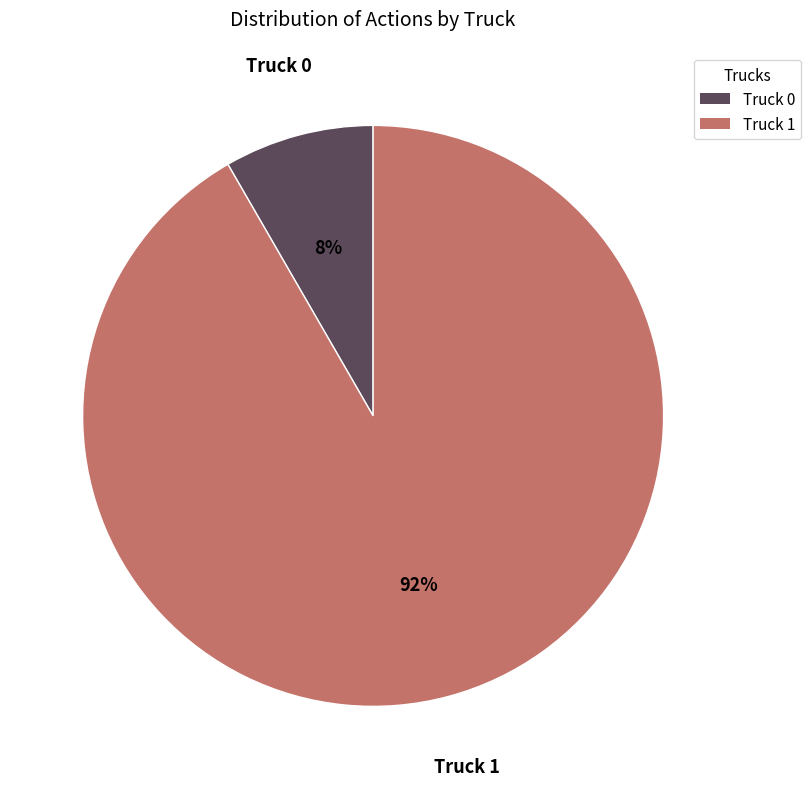

Is the sum of Truck 1 and Truck 0 greater than half?

Yes